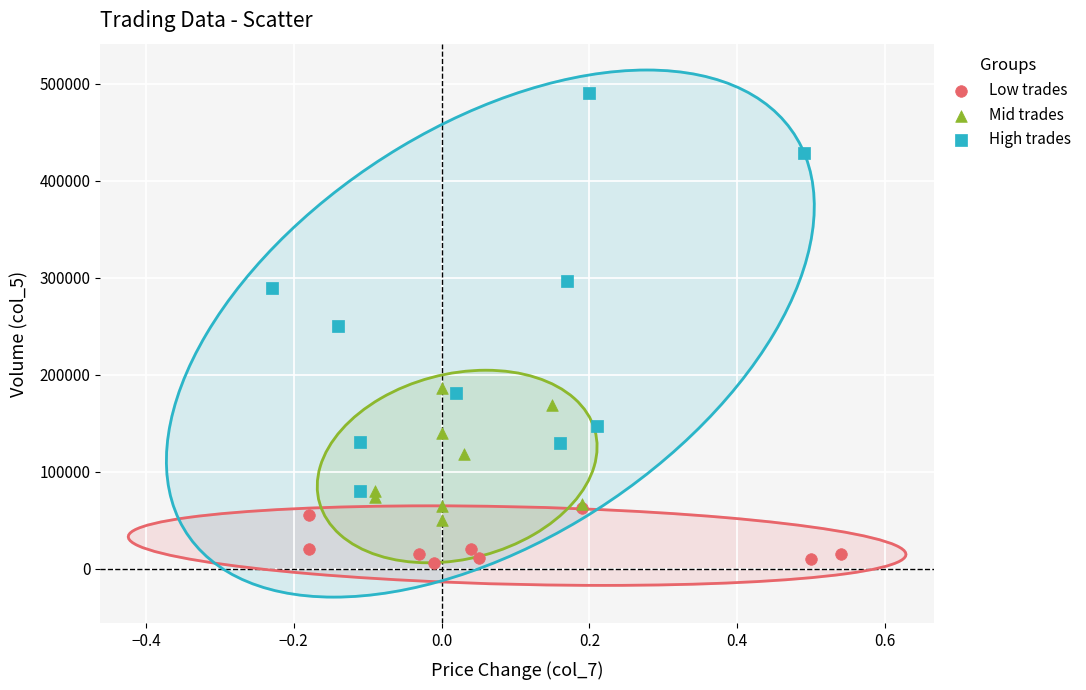

Which series reaches the minimum Y coordinate?

Low trades